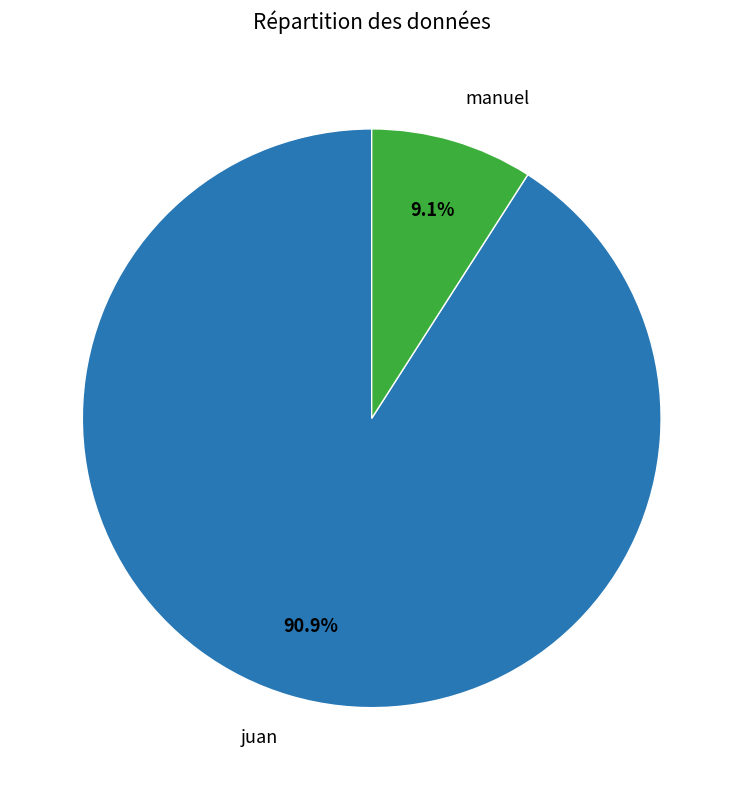

What is the total percentage of manuel and juan?

100.0%